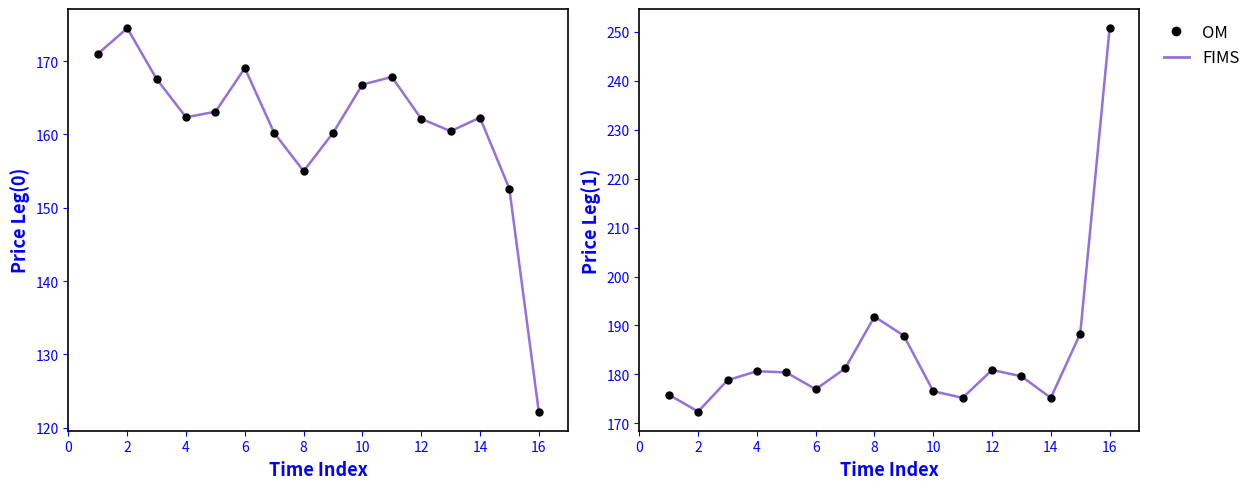

True or false: OM has a value of 320.6 at 8.

False